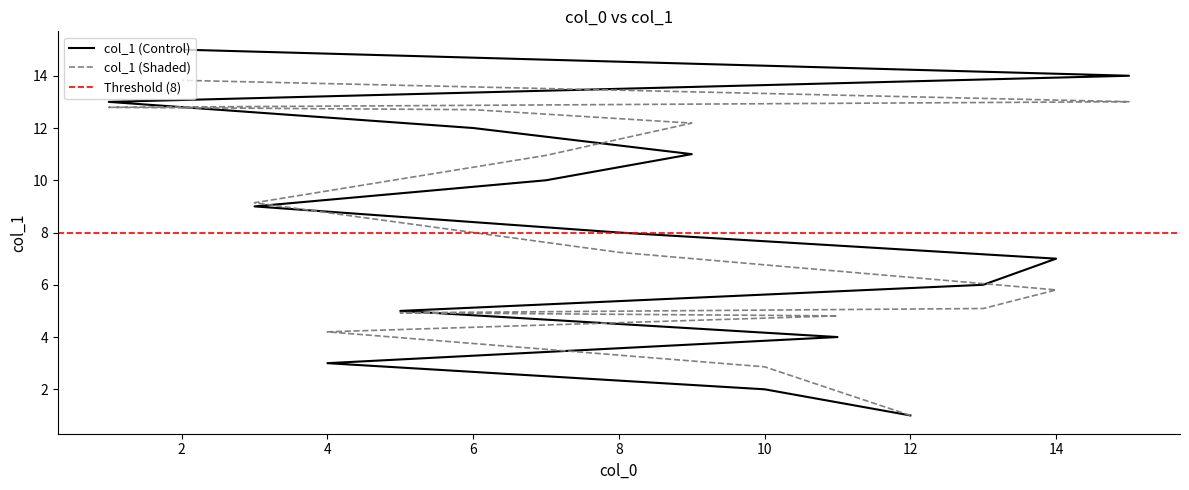

Reading right to left, transcribe all the data shown in this chart.

15	14	13	12	11	10	9	8	7	6	5	4	3	2	1